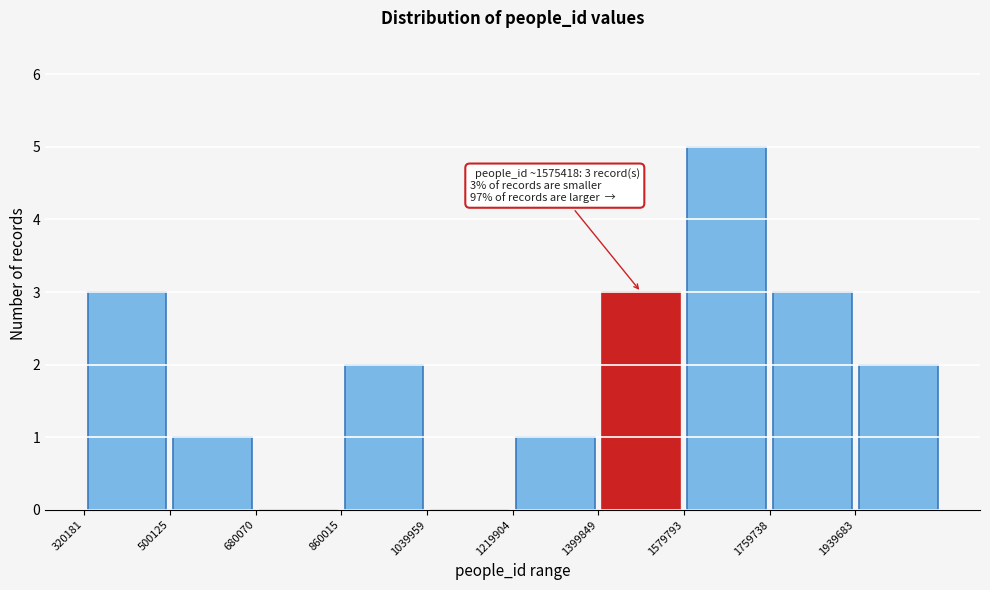

Over which range of the x-axis is the bar tallest?

1580000 to 1760000